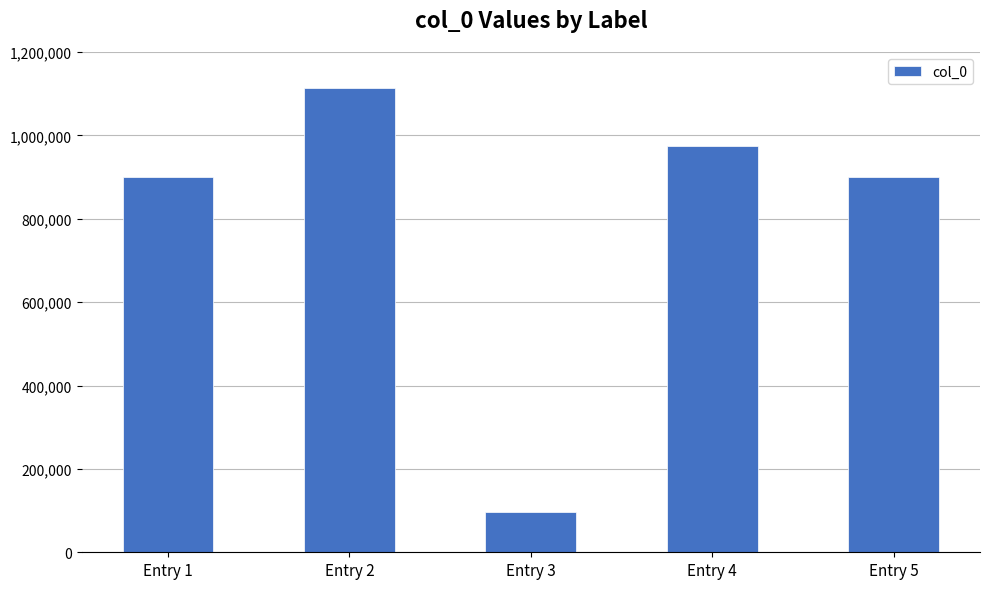

Which category has the highest value across all series?

Entry 2